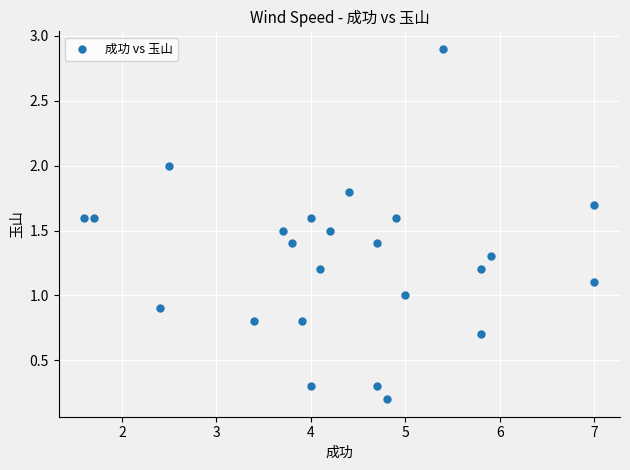

What is the range of X values (max minus min)?

5.4